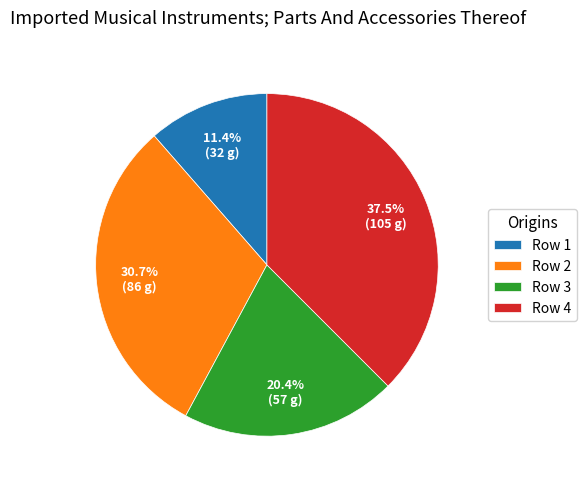

How many slices are in this pie chart?

4